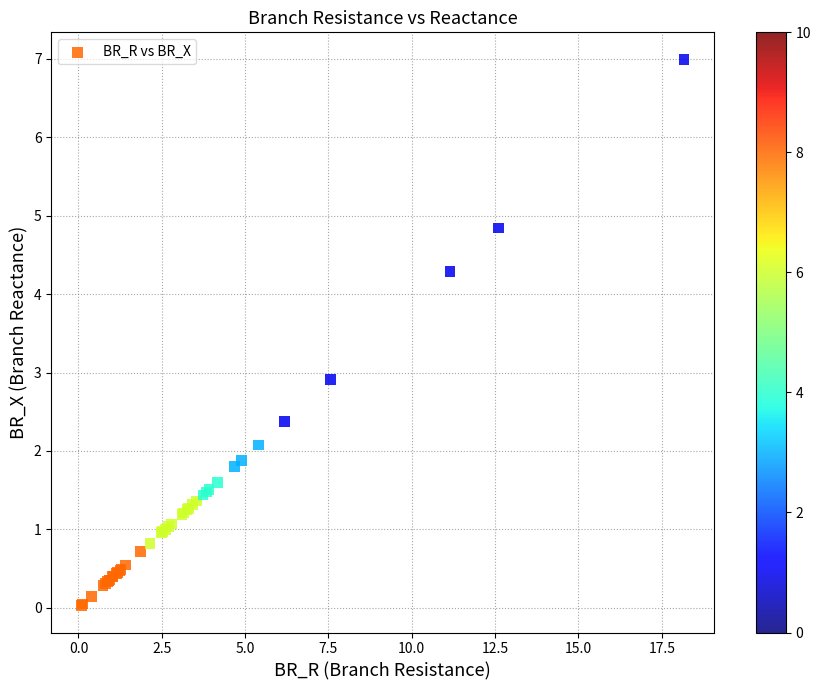

What Y value in the scatter plot is closest to 3?

2.9